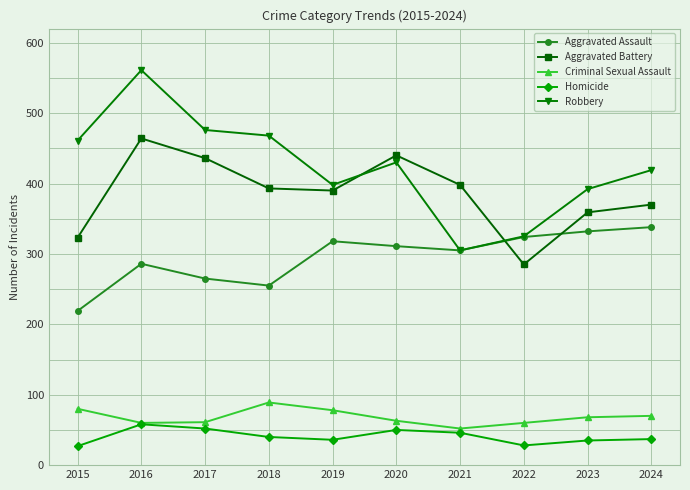

In Aggravated Assault, how many points are higher than both neighbors (excluding endpoints)?

2